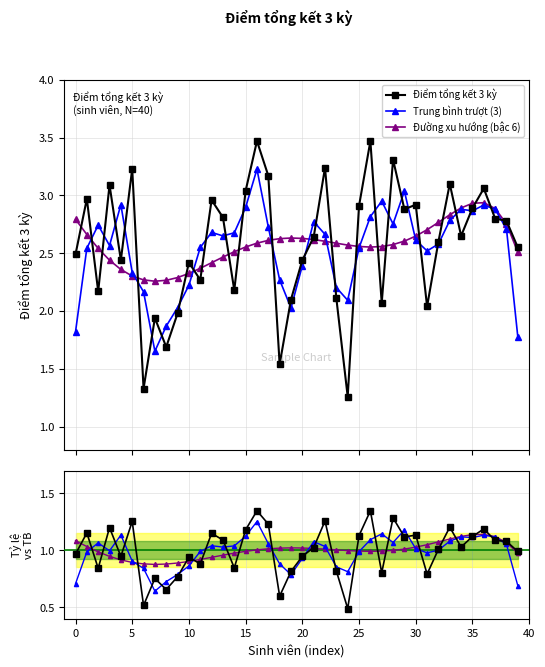

Which series ends up on top after the final intersection of Điểm tổng kết 3 kỳ and Xu hướng?

Điểm tổng kết 3 kỳ